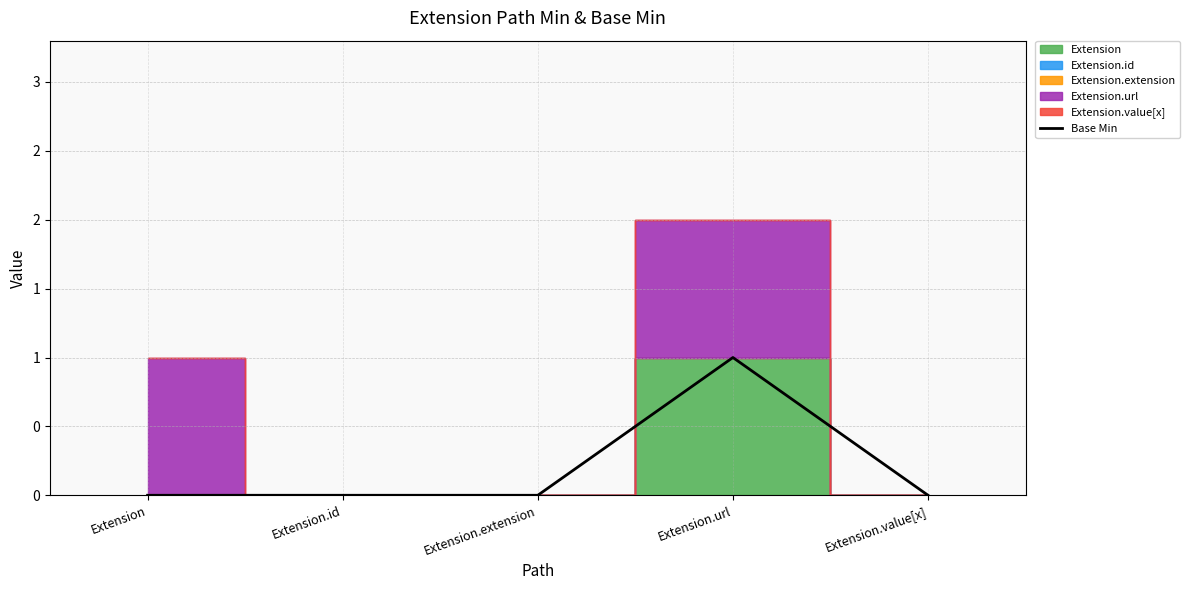

What is the label of the 1st point from the left?

Extension